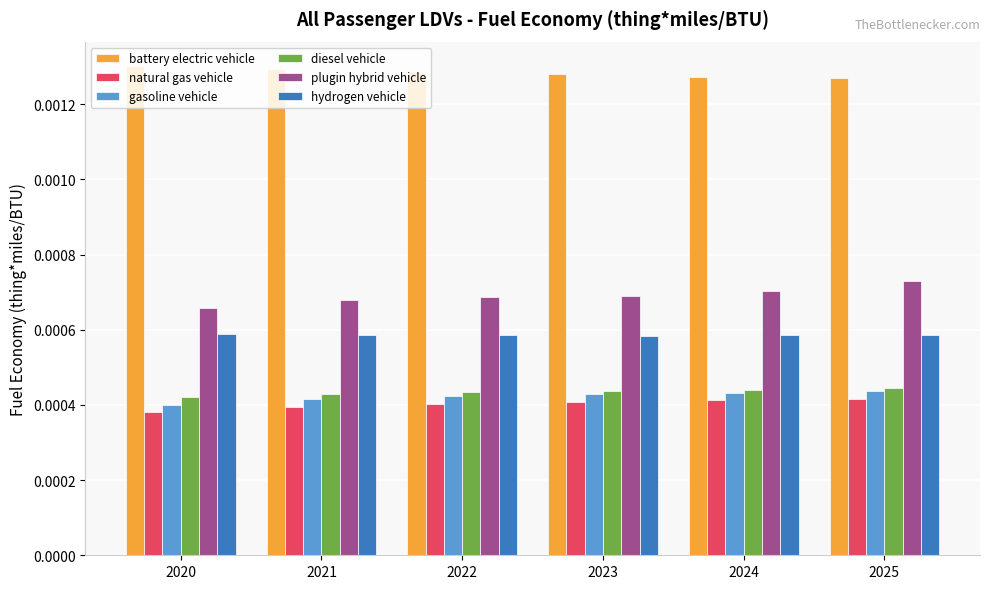

Which category has the lowest value across all series?

2020